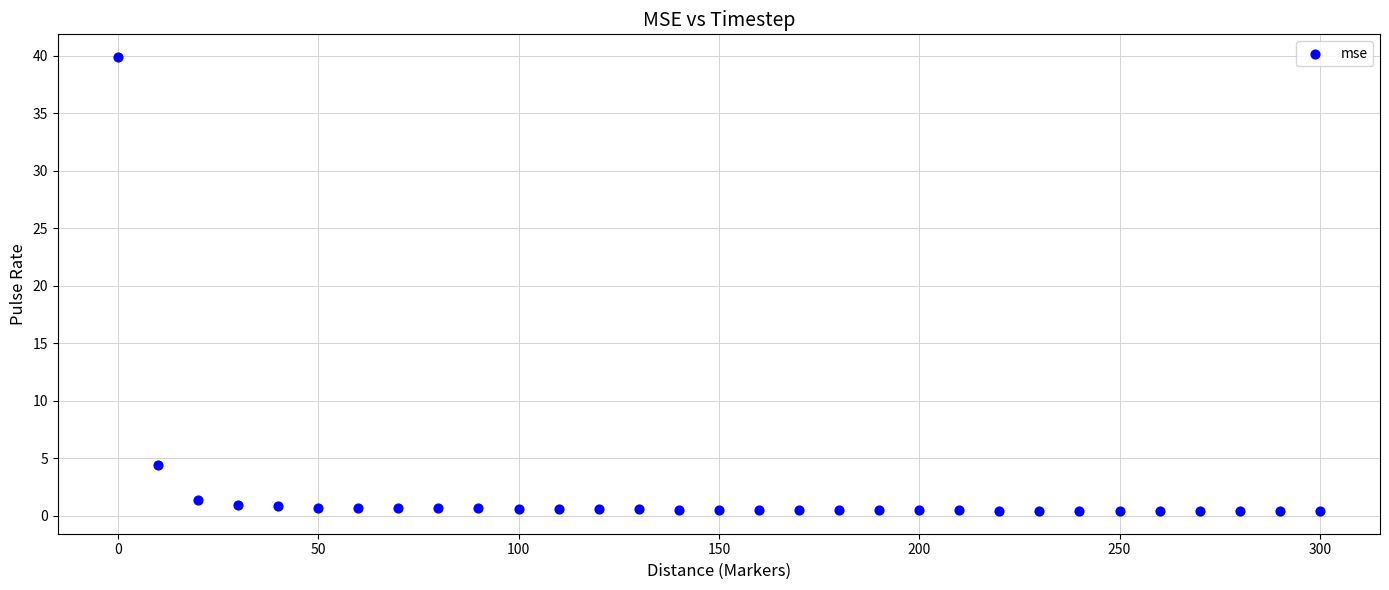

What is the range of X values (max minus min)?

300.0